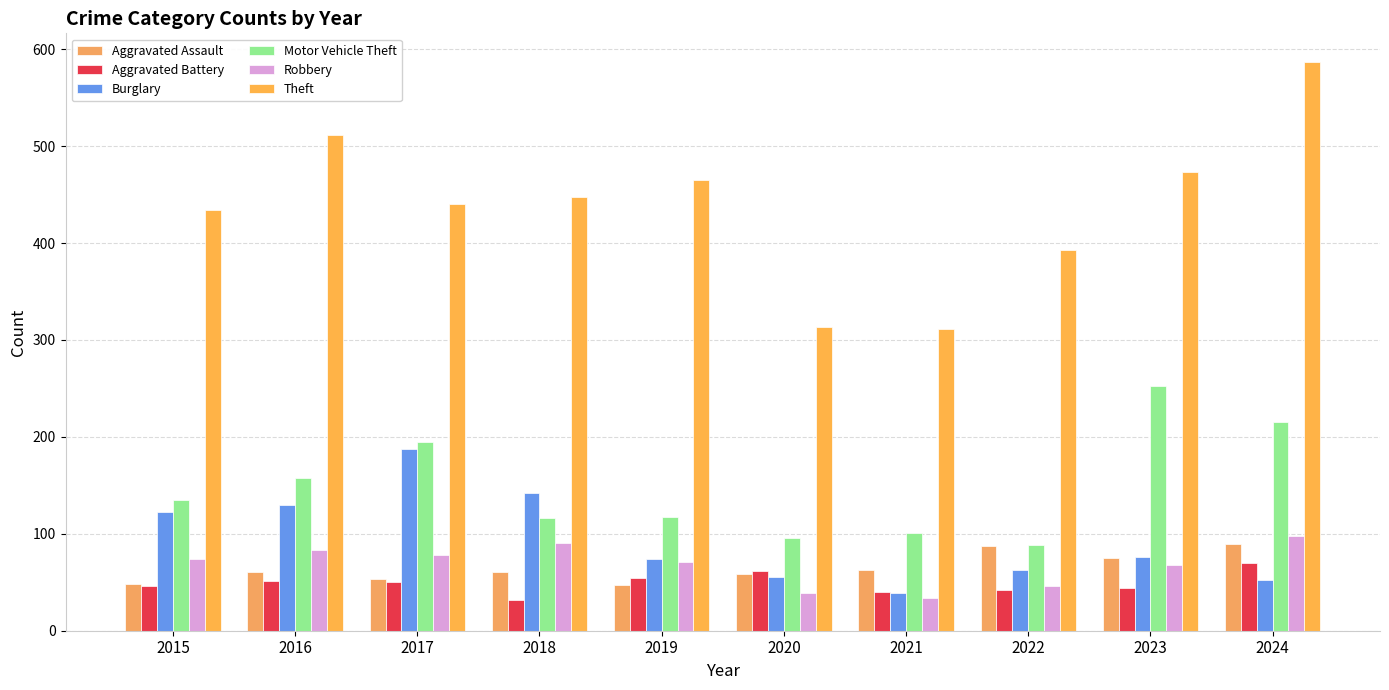

Where does the Theft series first go above 447?

2016